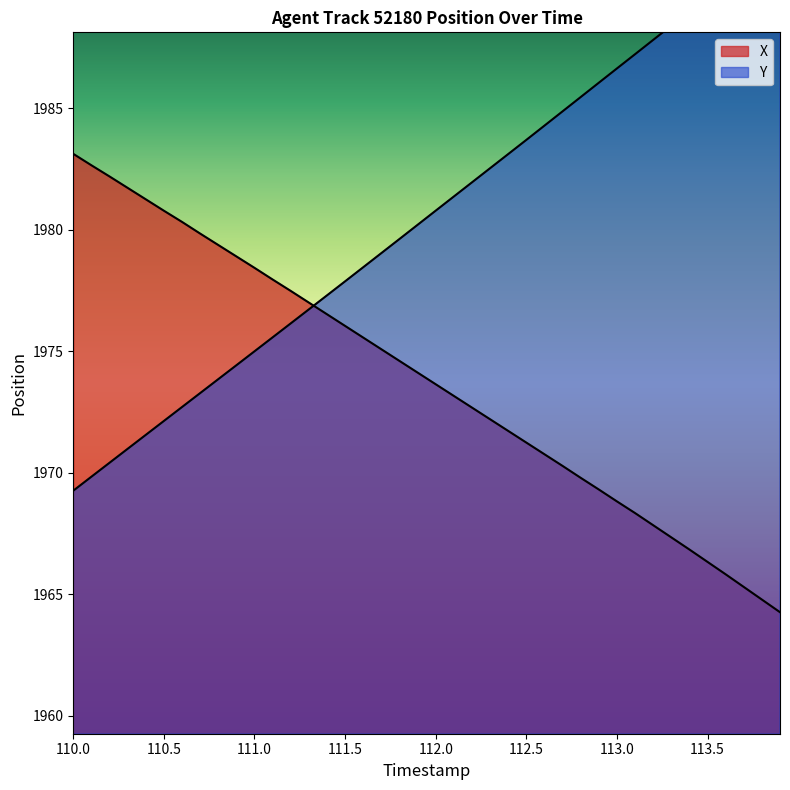

Count the number of categories in the chart.

40